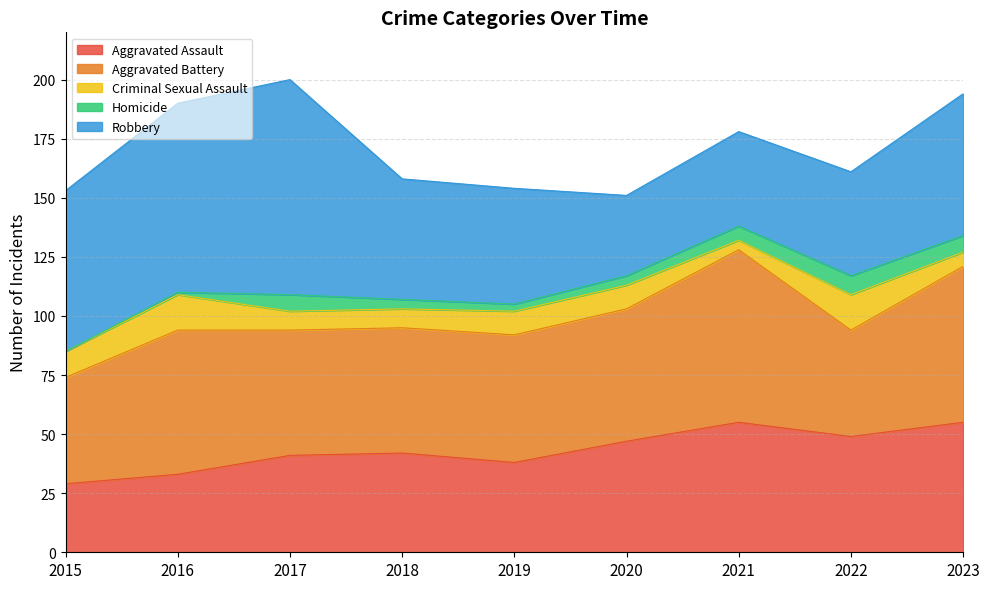

Which series has the widest spread of values?

Robbery